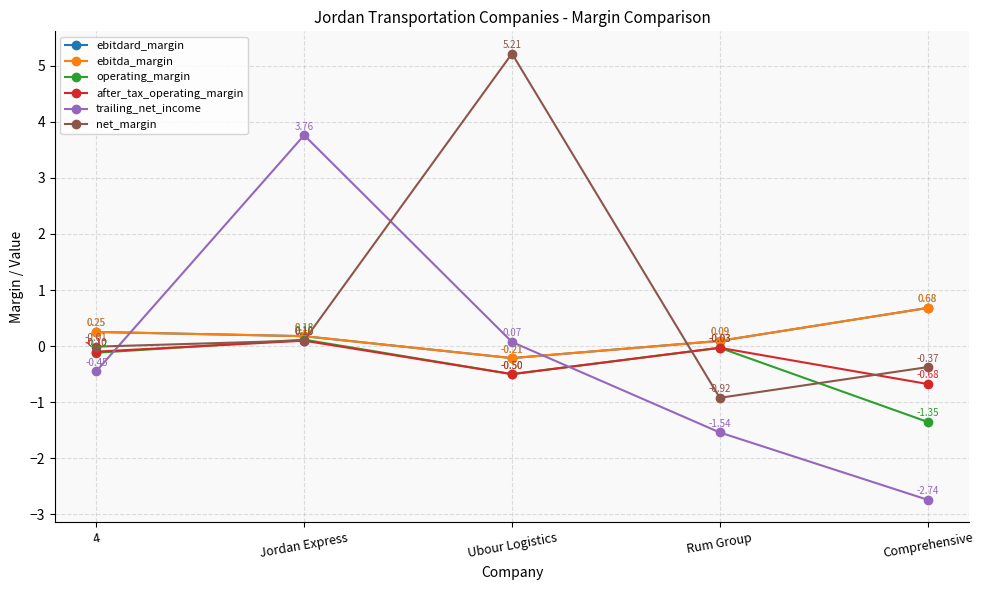

What is the total value across all series at 4?

-0.2